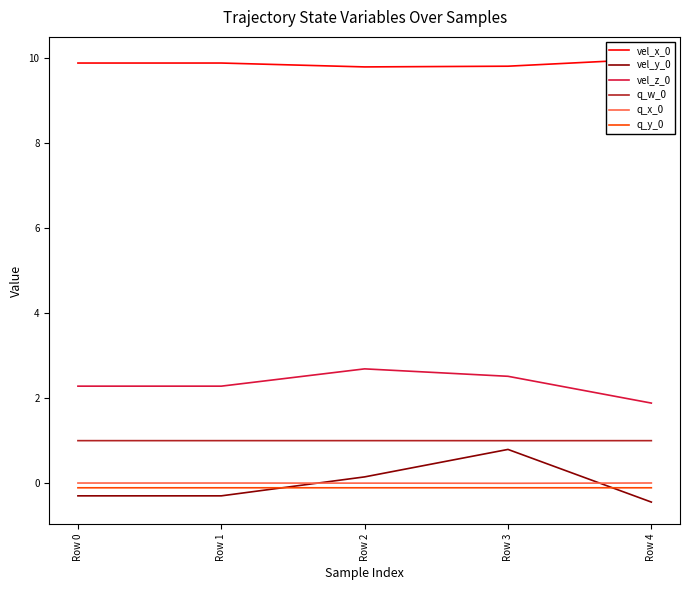

Which category has the highest value across all series?

Row 4